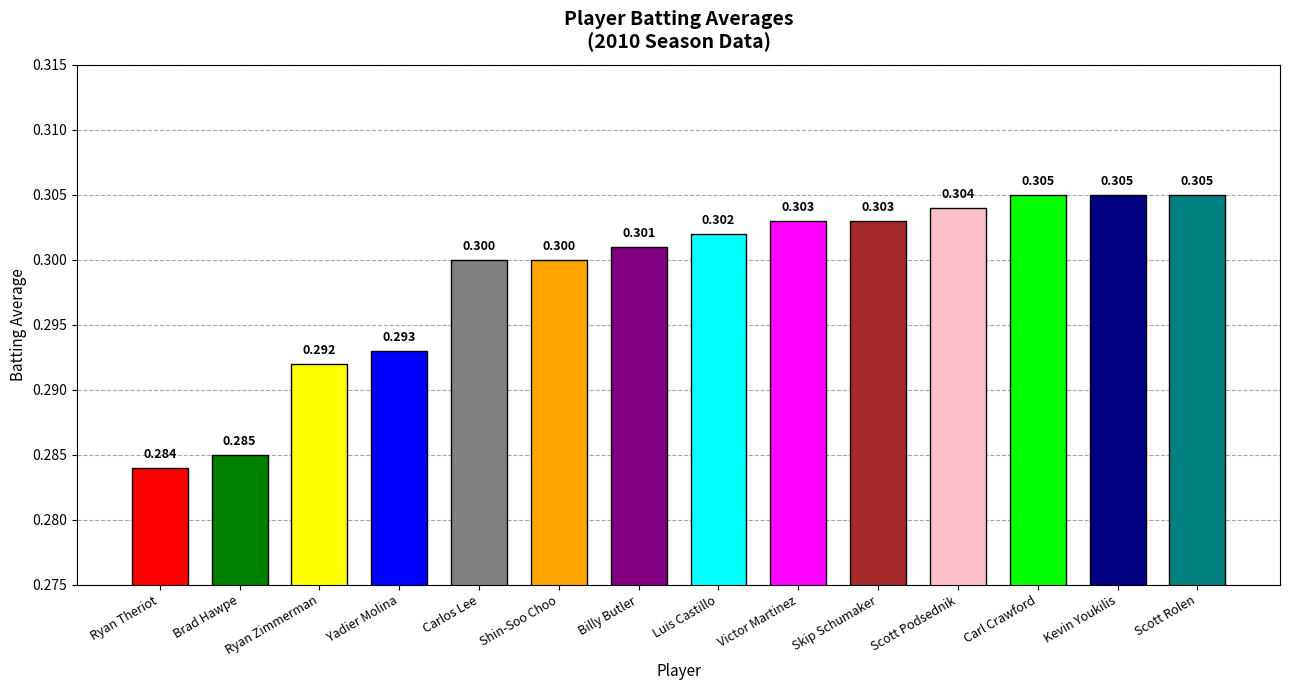

Reading right to left, what are all the values shown in this chart?

Scott Rolen=0.3	Kevin Youkilis=0.3	Carl Crawford=0.3	Scott Podsednik=0.3	Skip Schumaker=0.3	Victor Martinez=0.3	Luis Castillo=0.3	Billy Butler=0.3	Shin-Soo Choo=0.3	Carlos Lee=0.3	Yadier Molina=0.3	Ryan Zimmerman=0.3	Brad Hawpe=0.3	Ryan Theriot=0.3